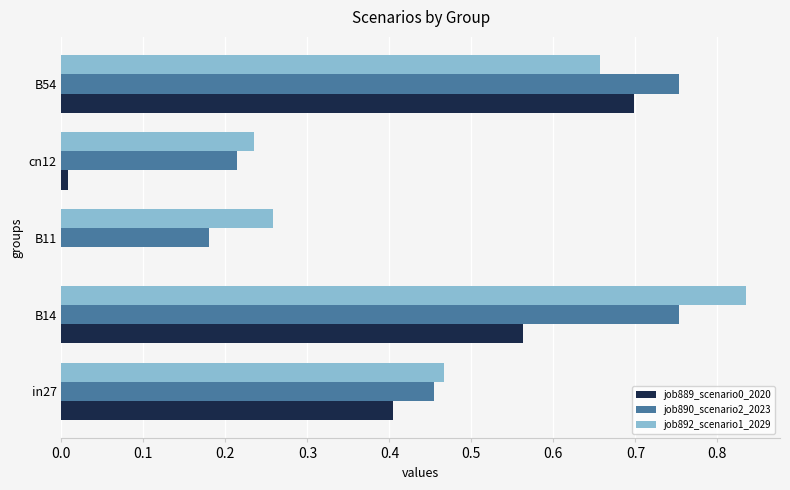

Which label corresponds to the largest value in the chart?

B14